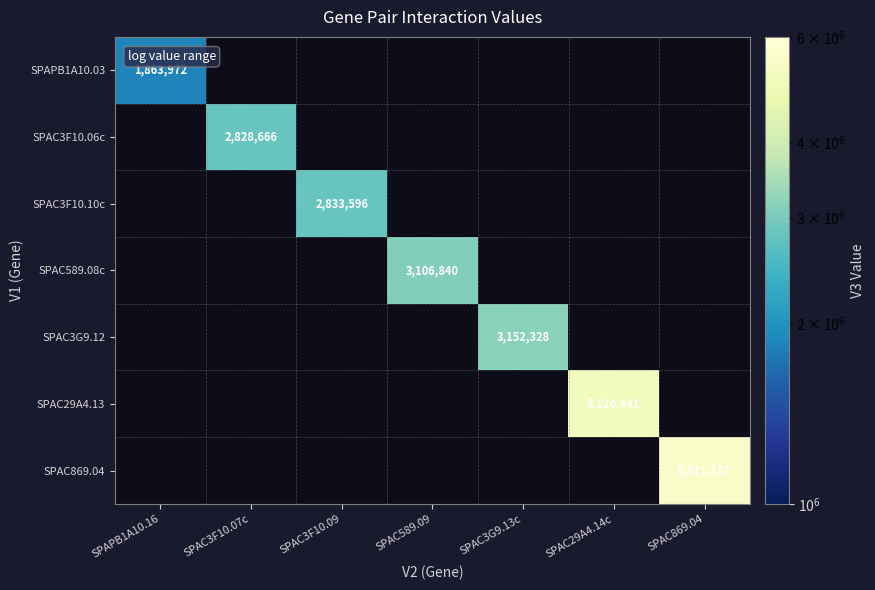

What is the smallest value displayed?

1863972.0